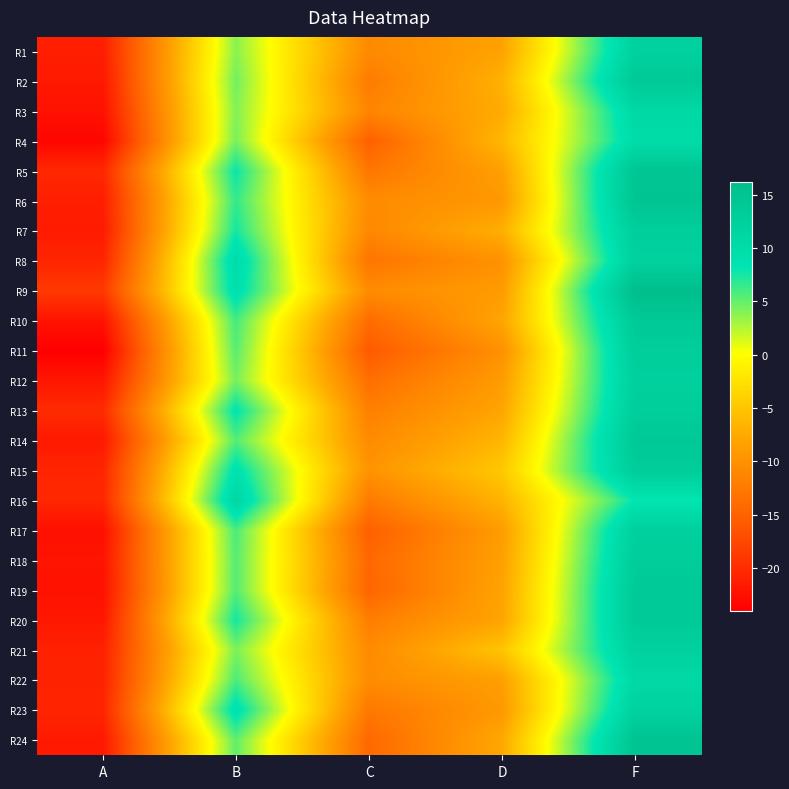

Which has a higher value, B or D?

B